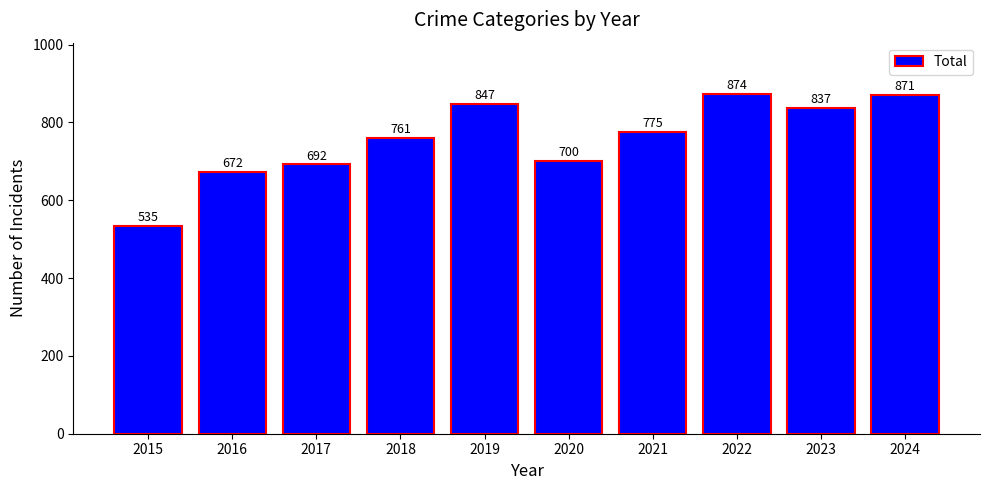

What is the difference between the values at 2022 and 2023?

37